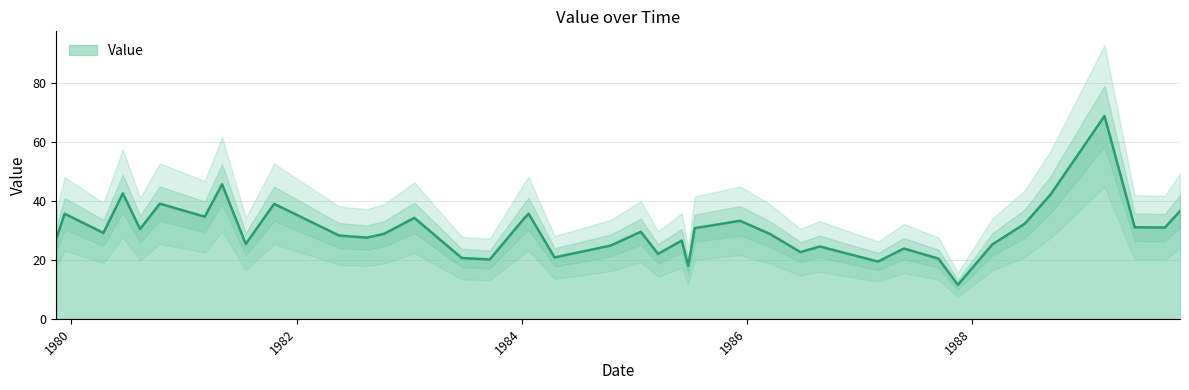

Does the chart display data point markers on the line(s)?

No